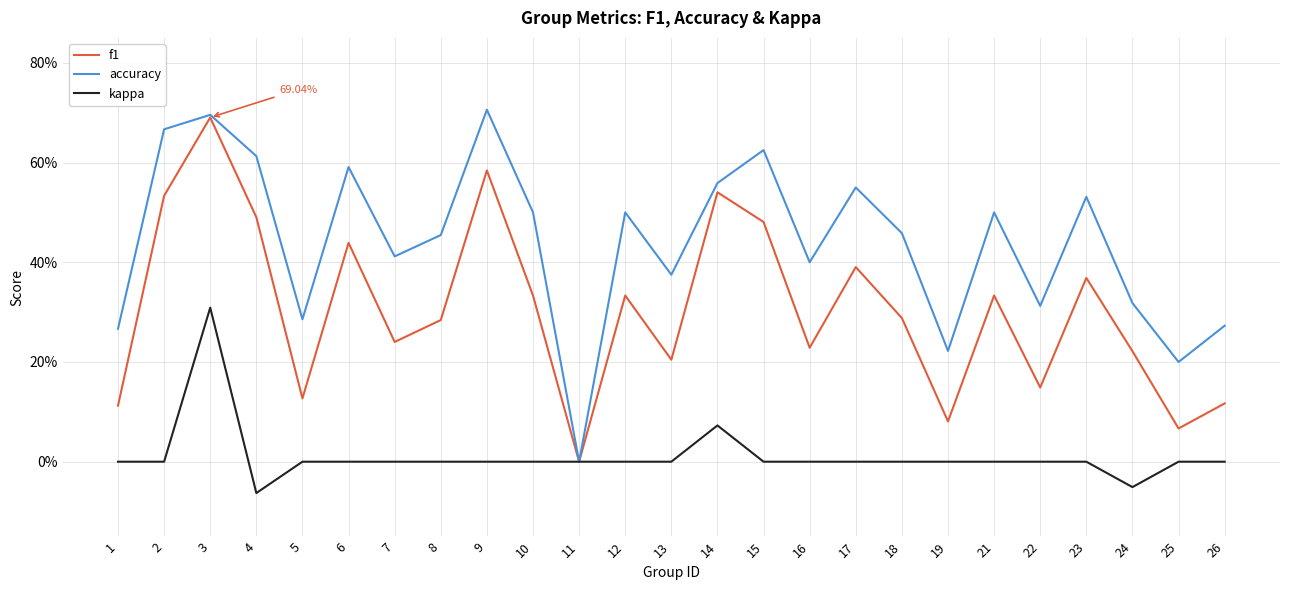

Which series has the widest spread of values?

accuracy